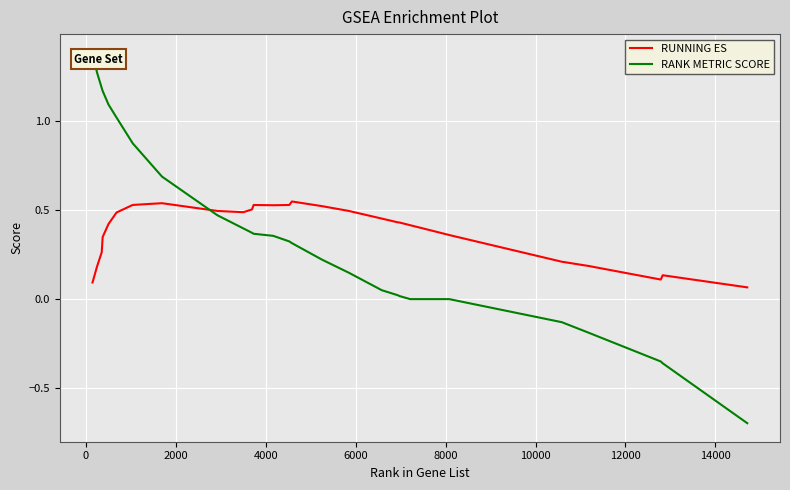

What is the smallest value displayed?

-0.7